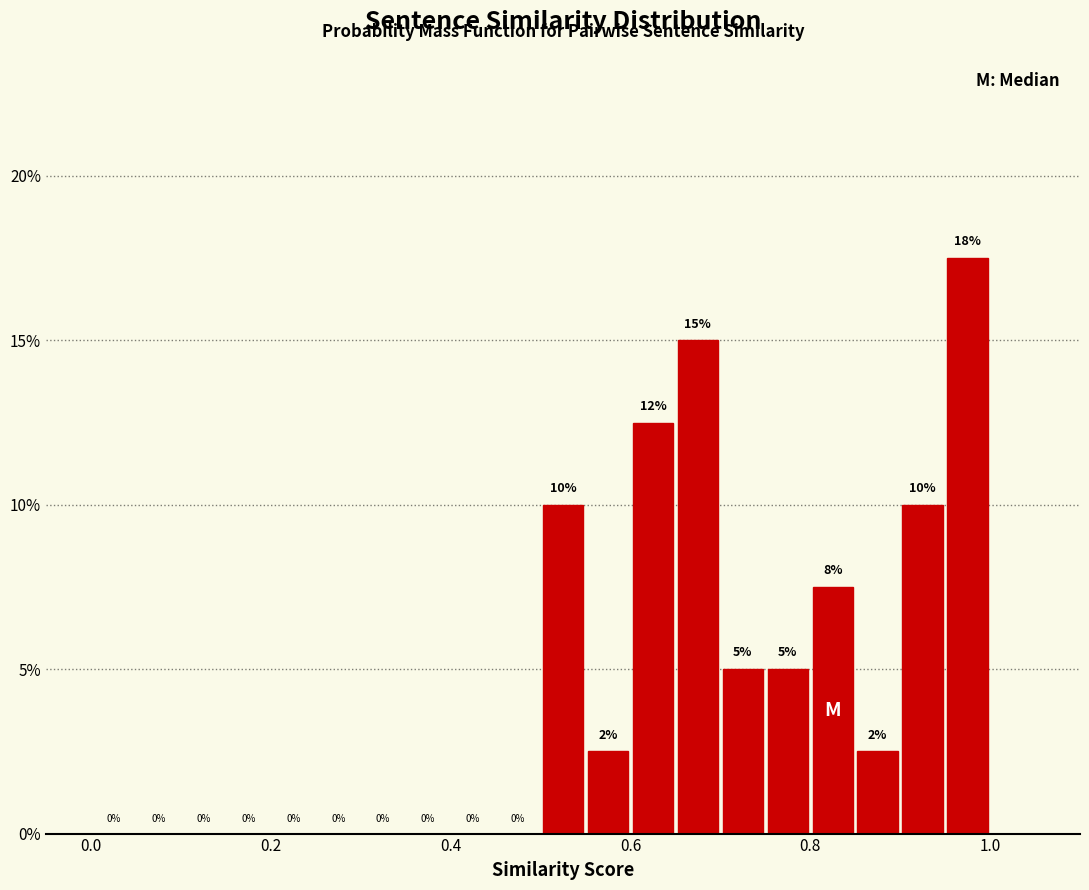

Read against the x-axis, roughly where is the centre of the tallest bar?

0.98